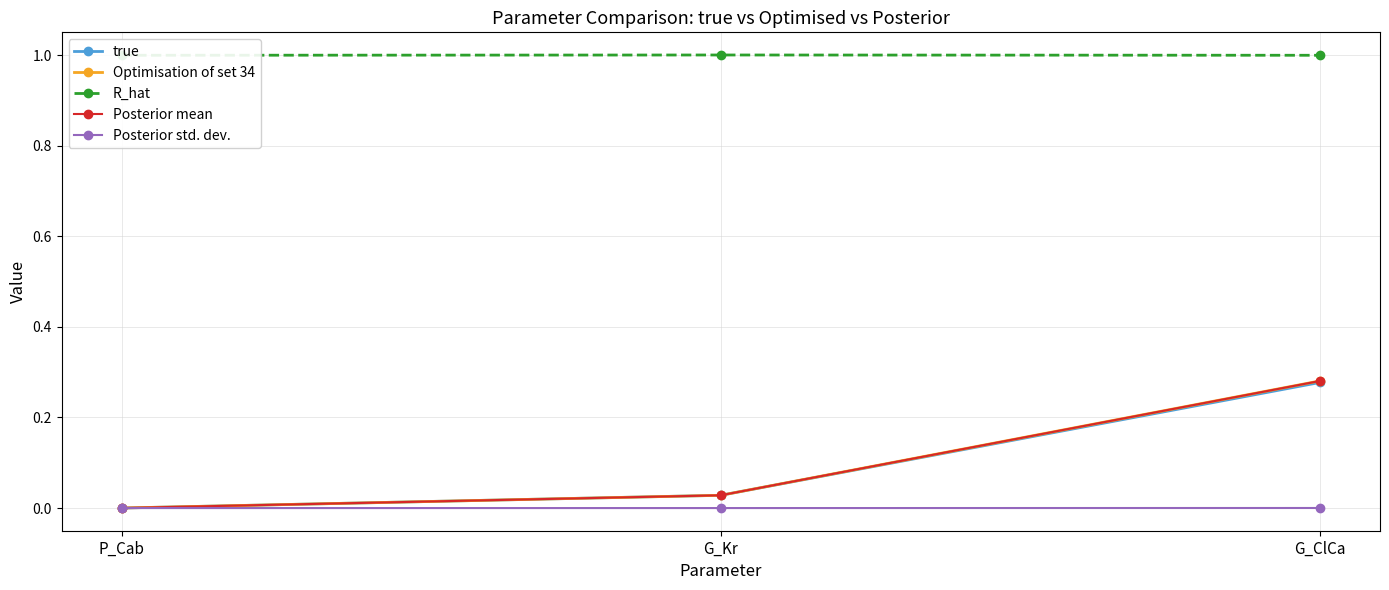

At which label does R_hat reach its minimum?

P_Cab